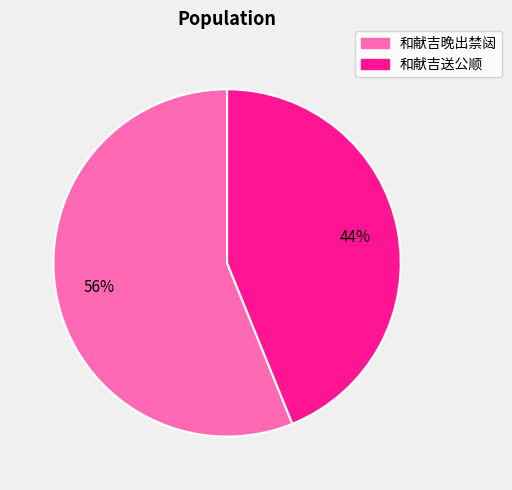

What is the ratio of the value at 和献吉送公顺 to the value at 和献吉晚出禁闼?

0.8